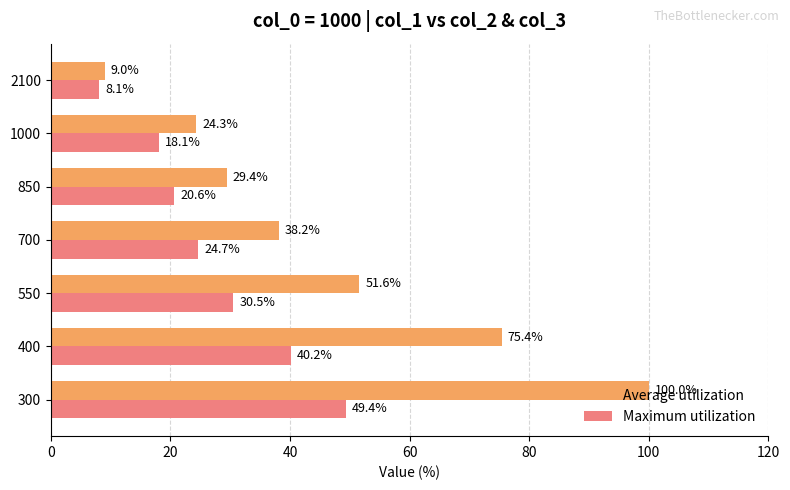

What is the minimum value for Average utilization?

9.0